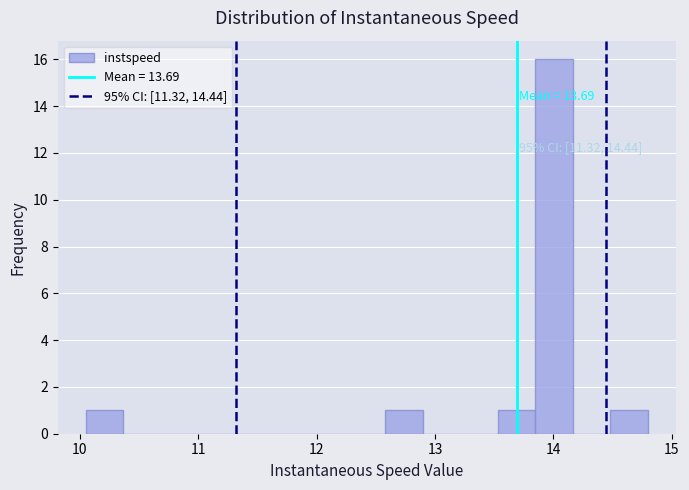

Read against the x-axis, roughly where is the centre of the tallest bar?

14.0